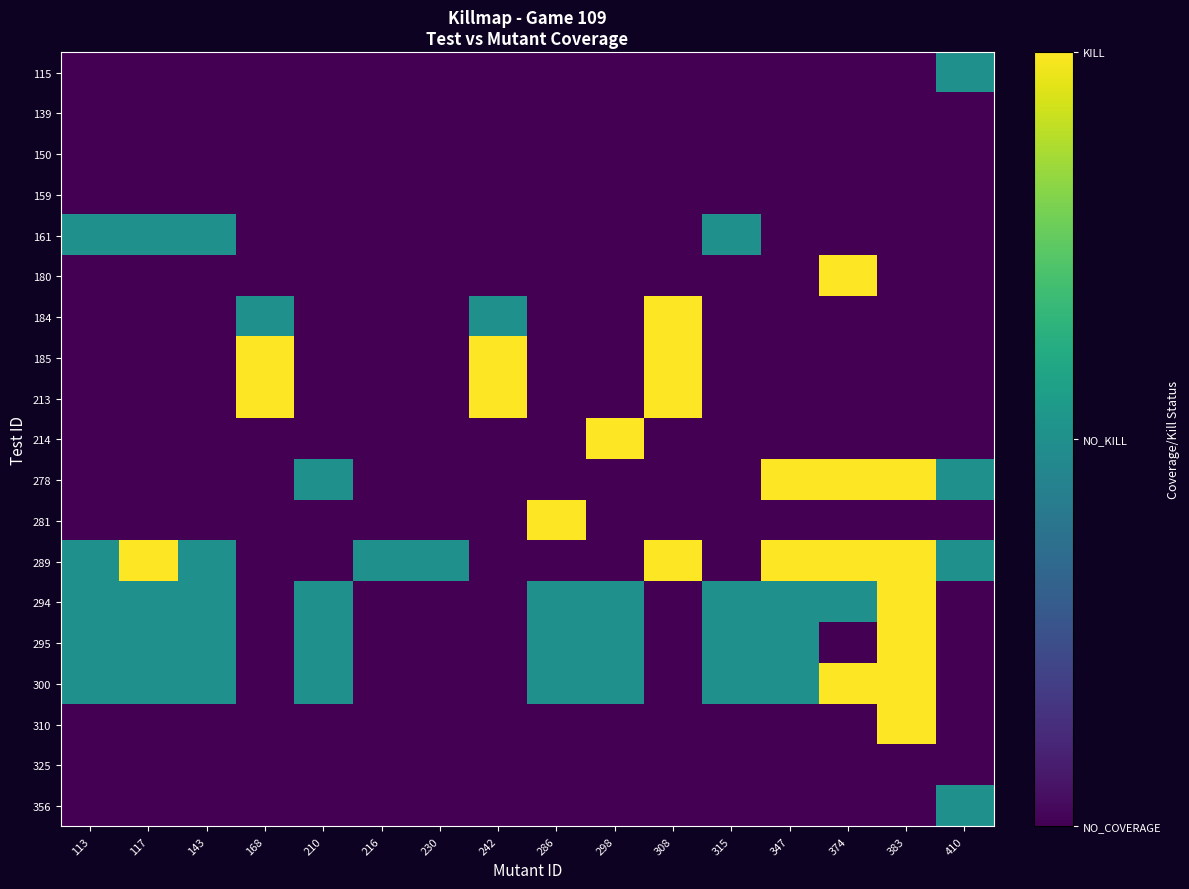

Reading left to right, what are all the values shown in this chart?

115: 113=0.0	117=0.0	143=0.0	168=0.0	210=0.0	216=0.0	230=0.0	242=0.0	286=0.0	298=0.0	308=0.0	315=0.0	347=0.0	374=0.0	383=0.0	410=0.5
139: 113=0.0	117=0.0	143=0.0	168=0.0	210=0.0	216=0.0	230=0.0	242=0.0	286=0.0	298=0.0	308=0.0	315=0.0	347=0.0	374=0.0	383=0.0	410=0.0
150: 113=0.0	117=0.0	143=0.0	168=0.0	210=0.0	216=0.0	230=0.0	242=0.0	286=0.0	298=0.0	308=0.0	315=0.0	347=0.0	374=0.0	383=0.0	410=0.0
159: 113=0.0	117=0.0	143=0.0	168=0.0	210=0.0	216=0.0	230=0.0	242=0.0	286=0.0	298=0.0	308=0.0	315=0.0	347=0.0	374=0.0	383=0.0	410=0.0
161: 113=0.5	117=0.5	143=0.5	168=0.0	210=0.0	216=0.0	230=0.0	242=0.0	286=0.0	298=0.0	308=0.0	315=0.5	347=0.0	374=0.0	383=0.0	410=0.0
180: 113=0.0	117=0.0	143=0.0	168=0.0	210=0.0	216=0.0	230=0.0	242=0.0	286=0.0	298=0.0	308=0.0	315=0.0	347=0.0	374=1.0	383=0.0	410=0.0
184: 113=0.0	117=0.0	143=0.0	168=0.5	210=0.0	216=0.0	230=0.0	242=0.5	286=0.0	298=0.0	308=1.0	315=0.0	347=0.0	374=0.0	383=0.0	410=0.0
185: 113=0.0	117=0.0	143=0.0	168=1.0	210=0.0	216=0.0	230=0.0	242=1.0	286=0.0	298=0.0	308=1.0	315=0.0	347=0.0	374=0.0	383=0.0	410=0.0
213: 113=0.0	117=0.0	143=0.0	168=1.0	210=0.0	216=0.0	230=0.0	242=1.0	286=0.0	298=0.0	308=1.0	315=0.0	347=0.0	374=0.0	383=0.0	410=0.0
214: 113=0.0	117=0.0	143=0.0	168=0.0	210=0.0	216=0.0	230=0.0	242=0.0	286=0.0	298=1.0	308=0.0	315=0.0	347=0.0	374=0.0	383=0.0	410=0.0
278: 113=0.0	117=0.0	143=0.0	168=0.0	210=0.5	216=0.0	230=0.0	242=0.0	286=0.0	298=0.0	308=0.0	315=0.0	347=1.0	374=1.0	383=1.0	410=0.5
281: 113=0.0	117=0.0	143=0.0	168=0.0	210=0.0	216=0.0	230=0.0	242=0.0	286=1.0	298=0.0	308=0.0	315=0.0	347=0.0	374=0.0	383=0.0	410=0.0
289: 113=0.5	117=1.0	143=0.5	168=0.0	210=0.0	216=0.5	230=0.5	242=0.0	286=0.0	298=0.0	308=1.0	315=0.0	347=1.0	374=1.0	383=1.0	410=0.5
294: 113=0.5	117=0.5	143=0.5	168=0.0	210=0.5	216=0.0	230=0.0	242=0.0	286=0.5	298=0.5	308=0.0	315=0.5	347=0.5	374=0.5	383=1.0	410=0.0
295: 113=0.5	117=0.5	143=0.5	168=0.0	210=0.5	216=0.0	230=0.0	242=0.0	286=0.5	298=0.5	308=0.0	315=0.5	347=0.5	374=0.0	383=1.0	410=0.0
300: 113=0.5	117=0.5	143=0.5	168=0.0	210=0.5	216=0.0	230=0.0	242=0.0	286=0.5	298=0.5	308=0.0	315=0.5	347=0.5	374=1.0	383=1.0	410=0.0
310: 113=0.0	117=0.0	143=0.0	168=0.0	210=0.0	216=0.0	230=0.0	242=0.0	286=0.0	298=0.0	308=0.0	315=0.0	347=0.0	374=0.0	383=1.0	410=0.0
325: 113=0.0	117=0.0	143=0.0	168=0.0	210=0.0	216=0.0	230=0.0	242=0.0	286=0.0	298=0.0	308=0.0	315=0.0	347=0.0	374=0.0	383=0.0	410=0.0
356: 113=0.0	117=0.0	143=0.0	168=0.0	210=0.0	216=0.0	230=0.0	242=0.0	286=0.0	298=0.0	308=0.0	315=0.0	347=0.0	374=0.0	383=0.0	410=0.5